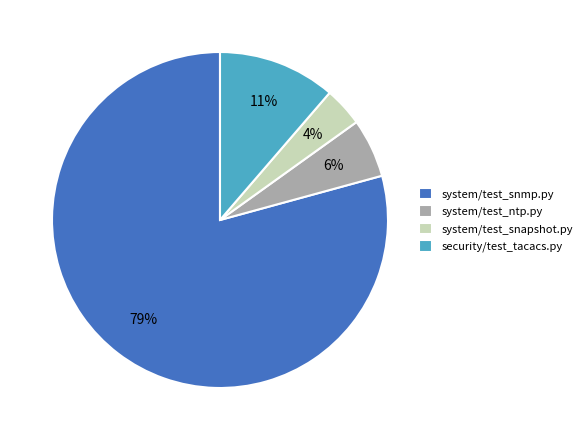

Approximately how many times larger is the value at system/test_ntp.py compared to system/test_snmp.py?

0.1